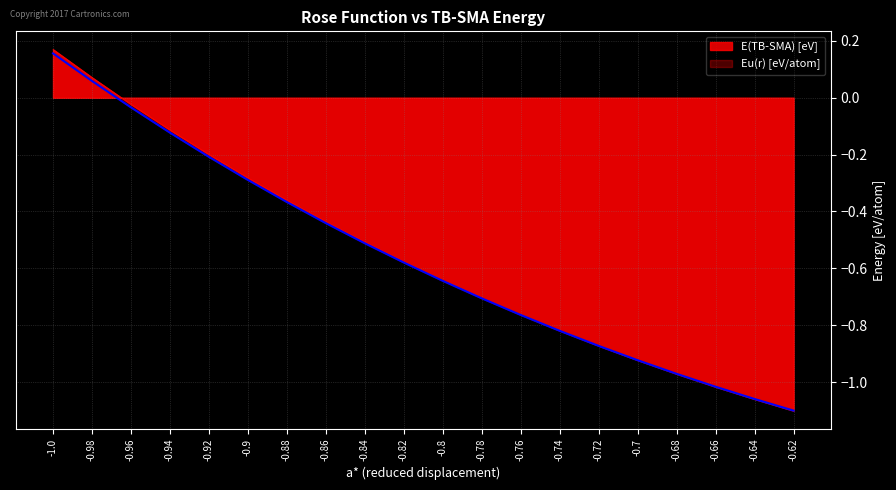

How many values in Eu(r) [eV/atom] are above zero?

2